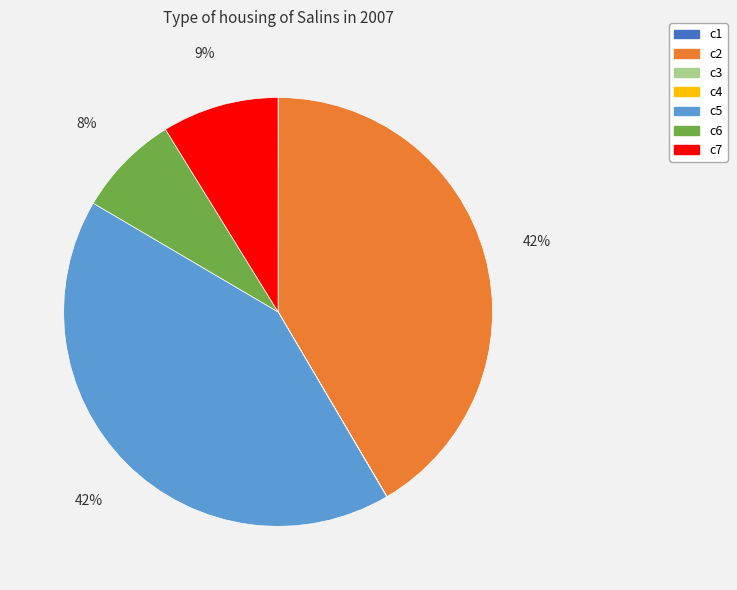

Is there any slice that represents more than half of the pie?

No